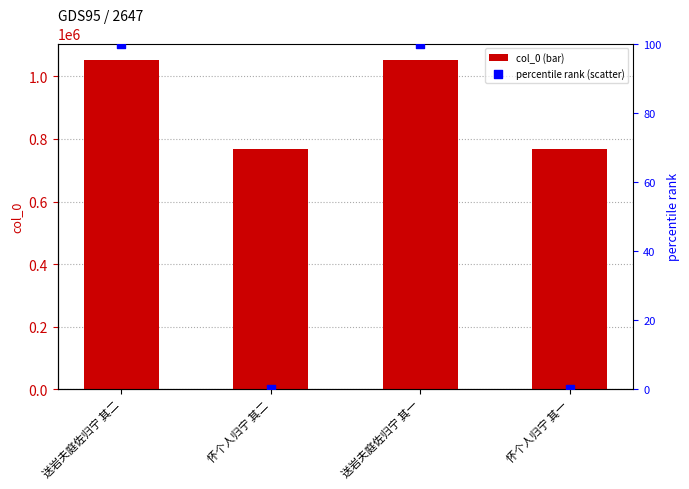

Which series reaches the maximum Y coordinate?

col_0